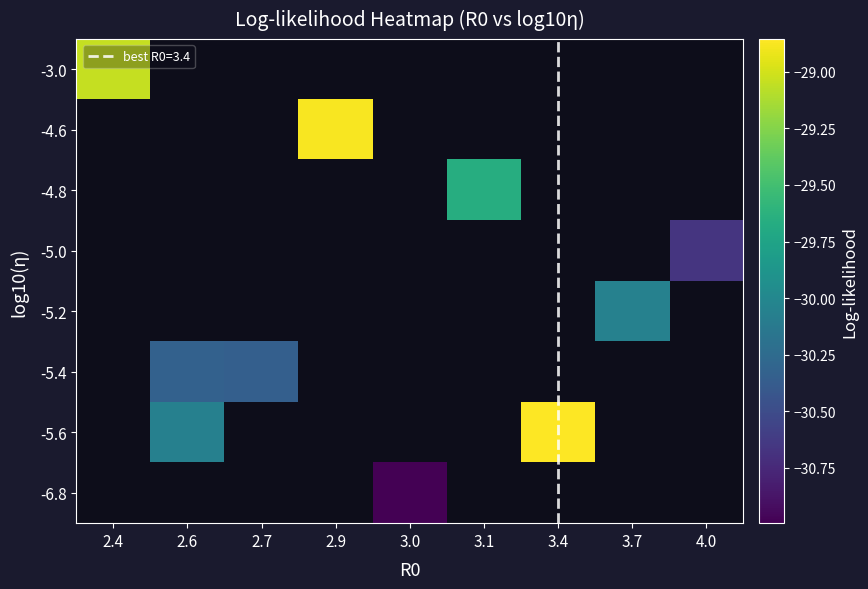

Which category has the lowest value across all series?

3.0